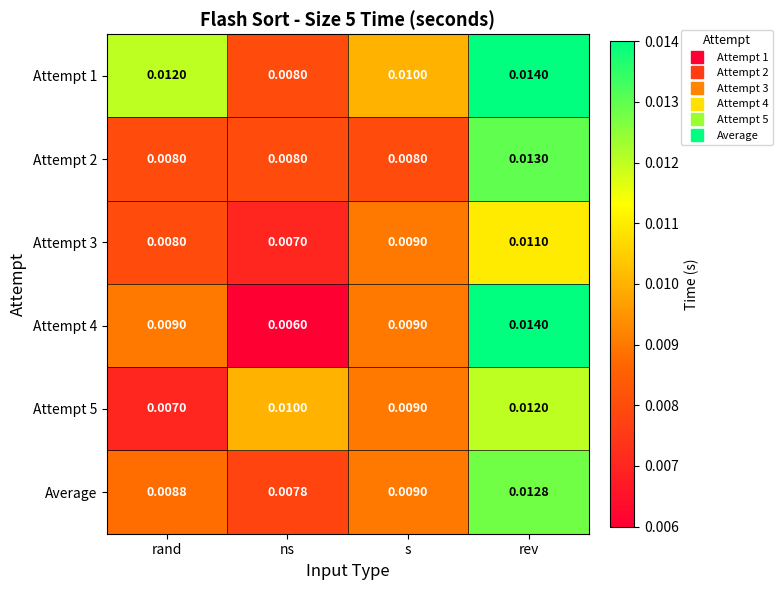

At which category is the sum across all series the highest?

rev